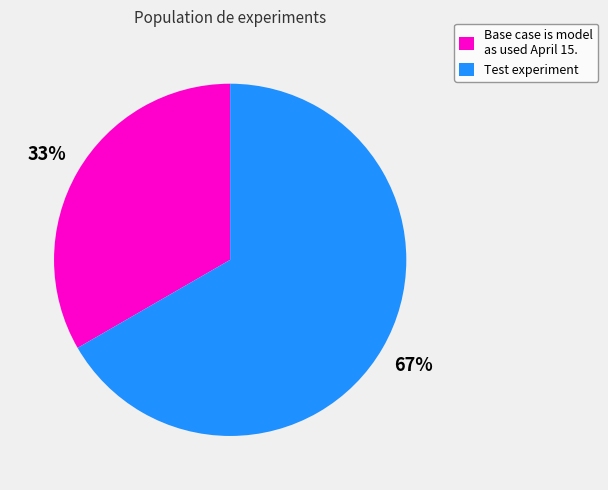

To the nearest percent, what portion does Test experiment represent?

67%